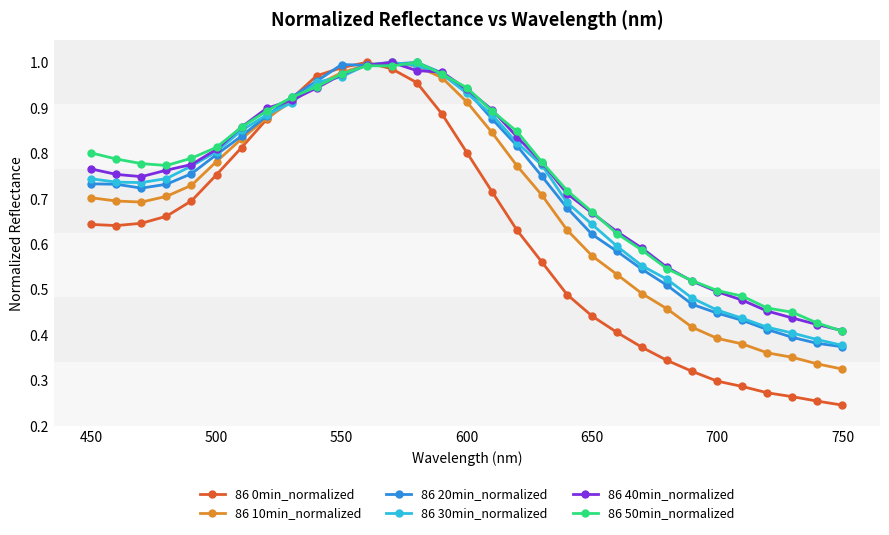

True or false: 86 20min_normalized has more than 1 interior local peaks.

True